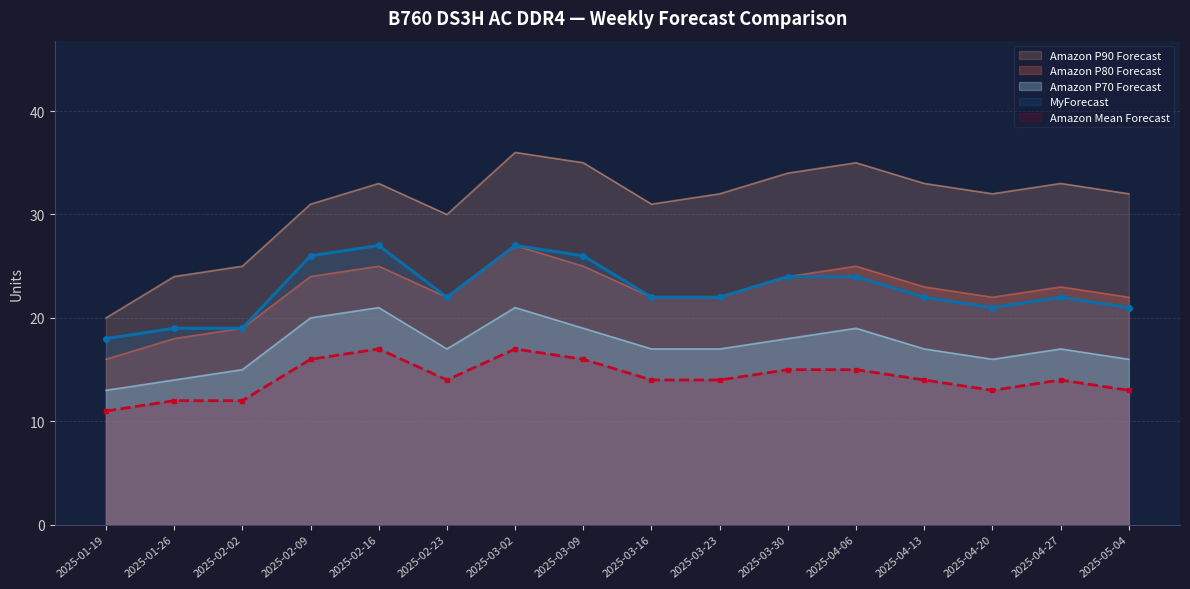

The Amazon Mean Forecast series shows 12 at 2025-01-26. True or false?

True